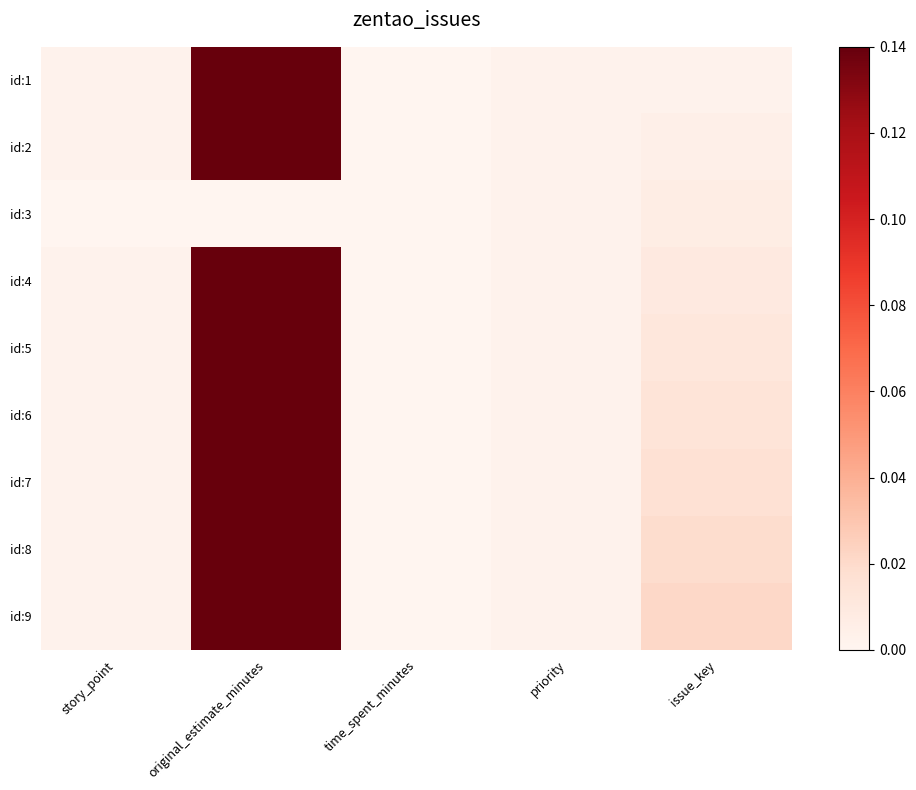

Reading right to left, what are all the values shown in this chart?

id:1: issue_key=0.0	priority=0.0	time_spent_minutes=0.0	original_estimate_minutes=1.0	story_point=0.0
id:2: issue_key=0.0	priority=0.0	time_spent_minutes=0.0	original_estimate_minutes=1.0	story_point=0.0
id:3: issue_key=0.1	priority=0.0	time_spent_minutes=0.0	original_estimate_minutes=0.0	story_point=0.0
id:4: issue_key=0.1	priority=0.0	time_spent_minutes=0.0	original_estimate_minutes=1.0	story_point=0.0
id:5: issue_key=0.1	priority=0.0	time_spent_minutes=0.0	original_estimate_minutes=1.0	story_point=0.0
id:6: issue_key=0.1	priority=0.0	time_spent_minutes=0.0	original_estimate_minutes=1.0	story_point=0.0
id:7: issue_key=0.1	priority=0.0	time_spent_minutes=0.0	original_estimate_minutes=1.0	story_point=0.0
id:8: issue_key=0.1	priority=0.0	time_spent_minutes=0.0	original_estimate_minutes=1.0	story_point=0.0
id:9: issue_key=0.1	priority=0.0	time_spent_minutes=0.0	original_estimate_minutes=1.0	story_point=0.0